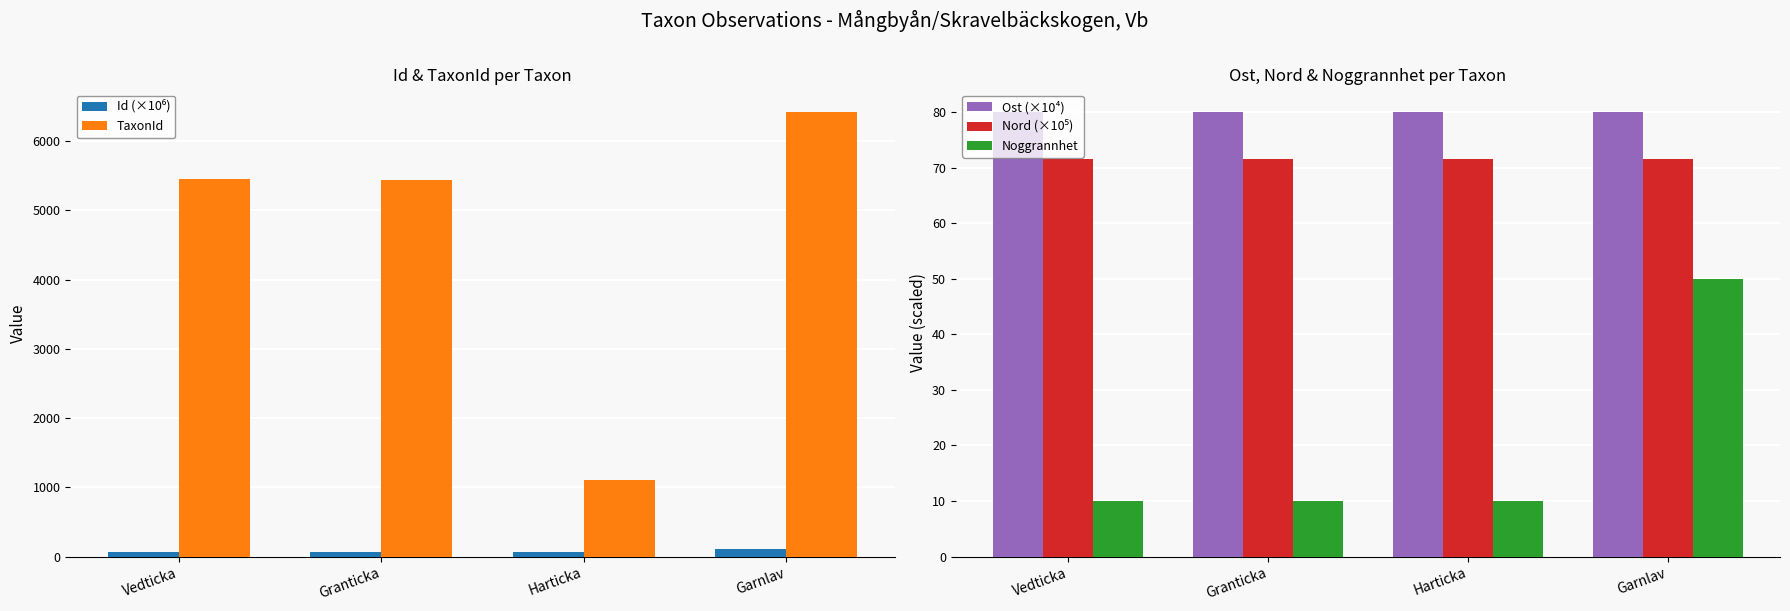

What is the difference between the highest and lowest values at Harticka?

1098.0